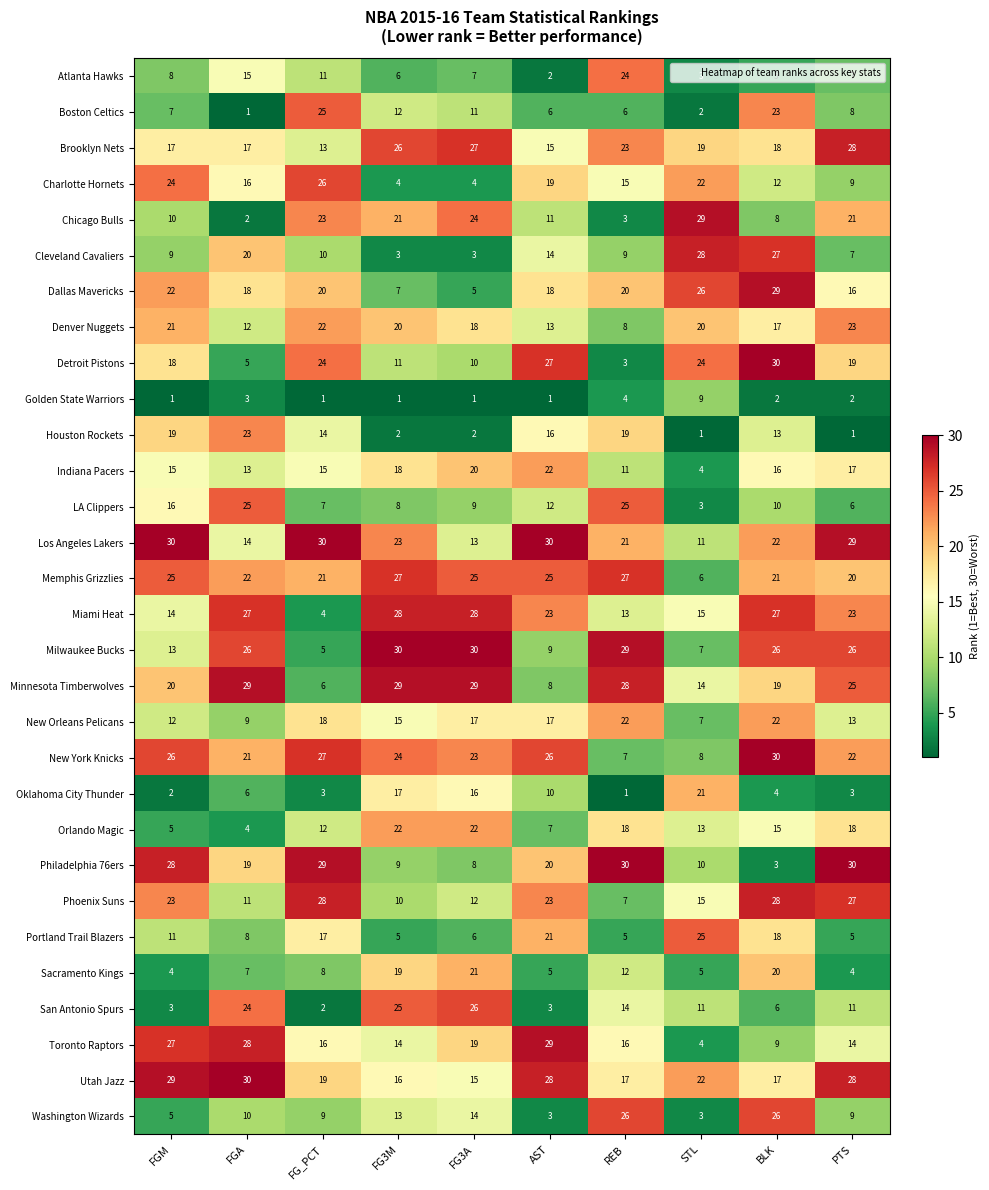

Rank the series at FG_PCT from lowest to highest value.

Golden State Warriors, San Antonio Spurs, Oklahoma City Thunder, Miami Heat, Milwaukee Bucks, Minnesota Timberwolves, LA Clippers, Sacramento Kings, Washington Wizards, Cleveland Cavaliers, Atlanta Hawks, Orlando Magic, Brooklyn Nets, Houston Rockets, Indiana Pacers, Toronto Raptors, Portland Trail Blazers, New Orleans Pelicans, Utah Jazz, Dallas Mavericks, Memphis Grizzlies, Denver Nuggets, Chicago Bulls, Detroit Pistons, Boston Celtics, Charlotte Hornets, New York Knicks, Phoenix Suns, Philadelphia 76ers, Los Angeles Lakers